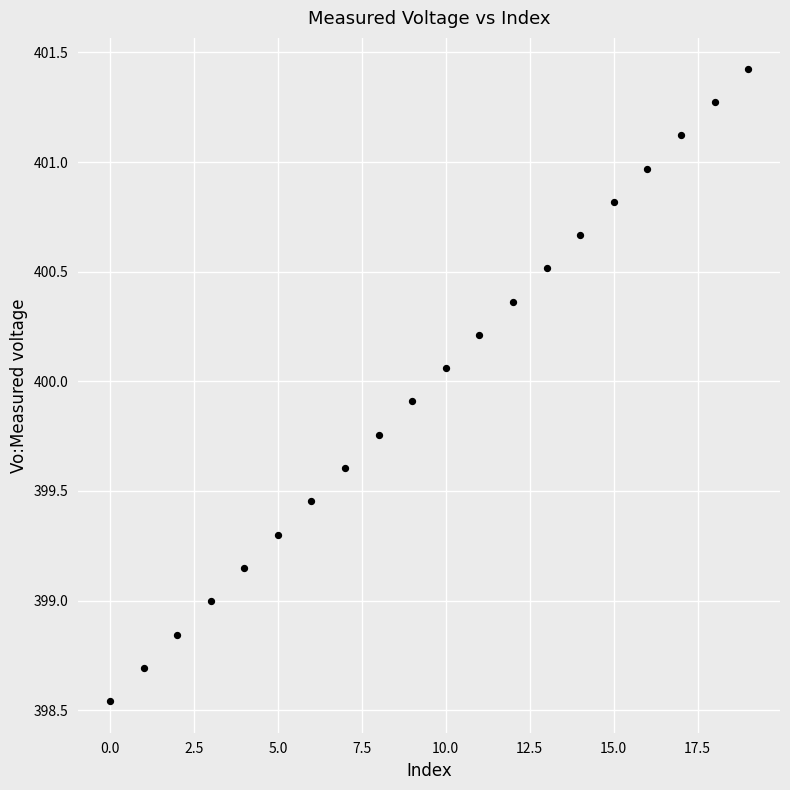

What is the range of Y values (max minus min)?

2.9